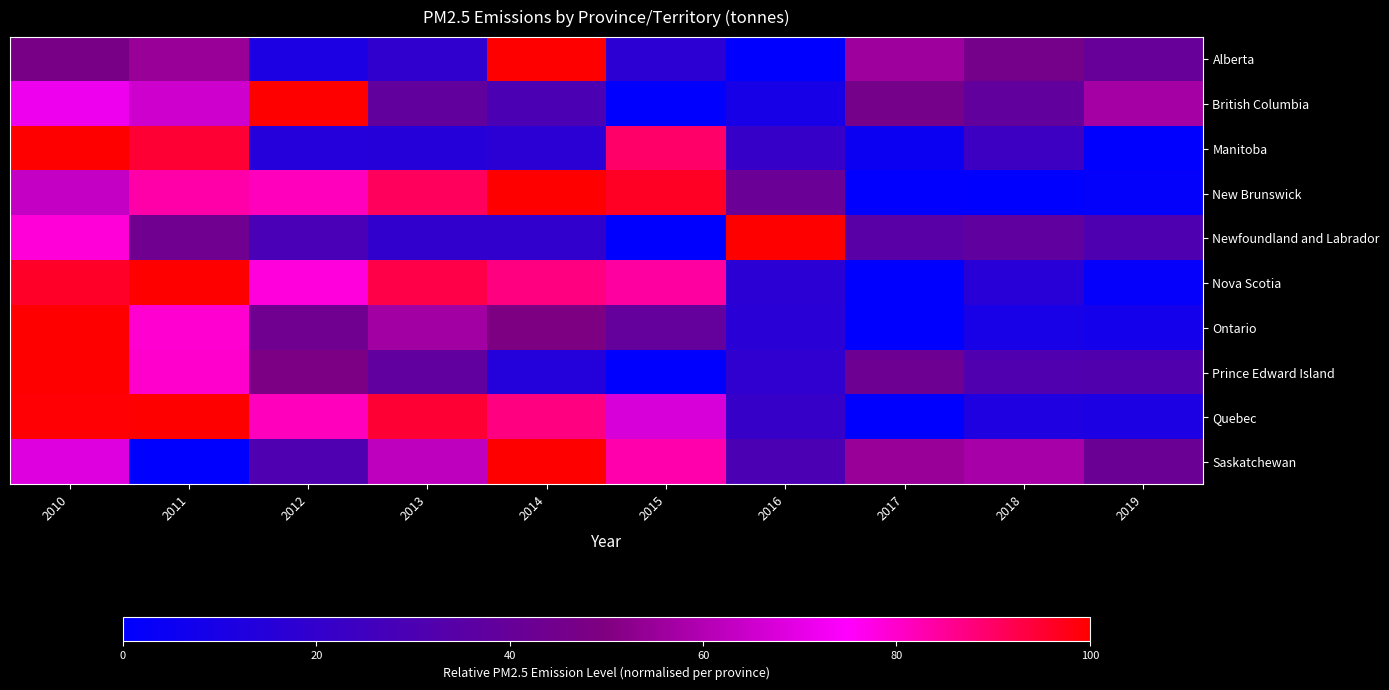

Reading left to right, transcribe all the data shown in this chart.

Alberta: 2010=46.9	2011=54.8	2012=11.1	2013=18.8	2014=100.0	2015=17.2	2016=0.0	2017=56.2	2018=45.9	2019=40.6
British Columbia: 2010=71.5	2011=65.3	2012=100.0	2013=38.6	2014=30.1	2015=0.0	2016=9.0	2017=45.7	2018=38.4	2019=57.0
Manitoba: 2010=100.0	2011=94.6	2012=14.5	2013=15.2	2014=17.2	2015=89.8	2016=21.7	2017=4.9	2018=24.1	2019=0.0
New Brunswick: 2010=63.6	2011=83.3	2012=81.3	2013=90.9	2014=100.0	2015=96.4	2016=41.7	2017=0.4	2018=0.0	2019=1.4
Newfoundland and Labrador: 2010=78.5	2011=43.4	2012=28.6	2013=19.6	2014=19.6	2015=0.0	2016=100.0	2017=34.8	2018=37.8	2019=30.5
Nova Scotia: 2010=95.9	2011=100.0	2012=78.3	2013=92.9	2014=87.4	2015=84.0	2016=16.5	2017=0.0	2018=15.8	2019=1.8
Ontario: 2010=100.0	2011=79.6	2012=44.1	2013=56.9	2014=49.2	2015=39.2	2016=16.1	2017=0.0	2018=9.6	2019=8.1
Prince Edward Island: 2010=100.0	2011=80.1	2012=48.5	2013=37.9	2014=14.4	2015=0.0	2016=18.7	2017=42.9	2018=31.4	2019=31.7
Quebec: 2010=99.3	2011=100.0	2012=81.5	2013=94.7	2014=87.4	2015=67.4	2016=21.5	2017=0.0	2018=11.8	2019=11.1
Saskatchewan: 2010=68.5	2011=0.0	2012=31.1	2013=62.4	2014=100.0	2015=82.9	2016=29.4	2017=54.8	2018=58.0	2019=42.1